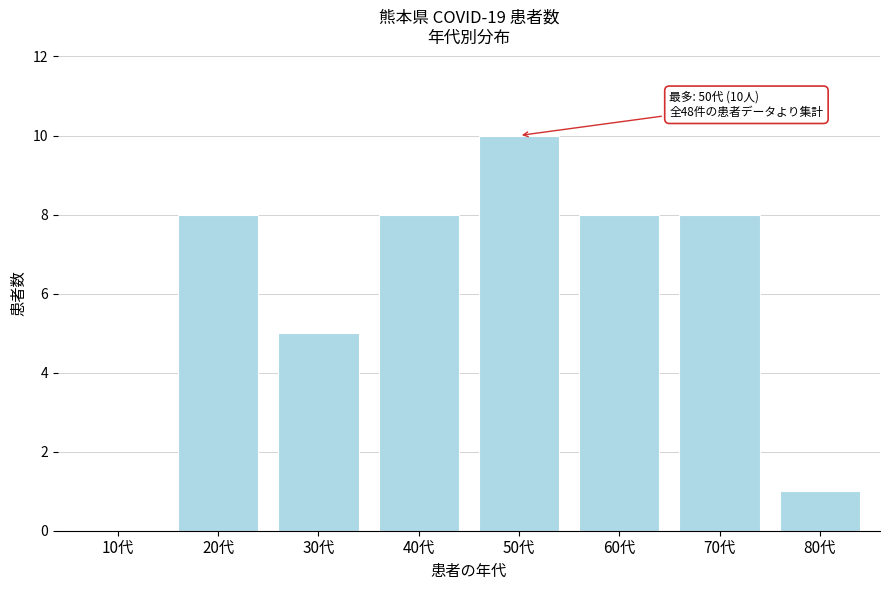

Reading right to left, transcribe all the data shown in this chart.

80代=1	70代=8	60代=8	50代=10	40代=8	30代=5	20代=8	10代=0